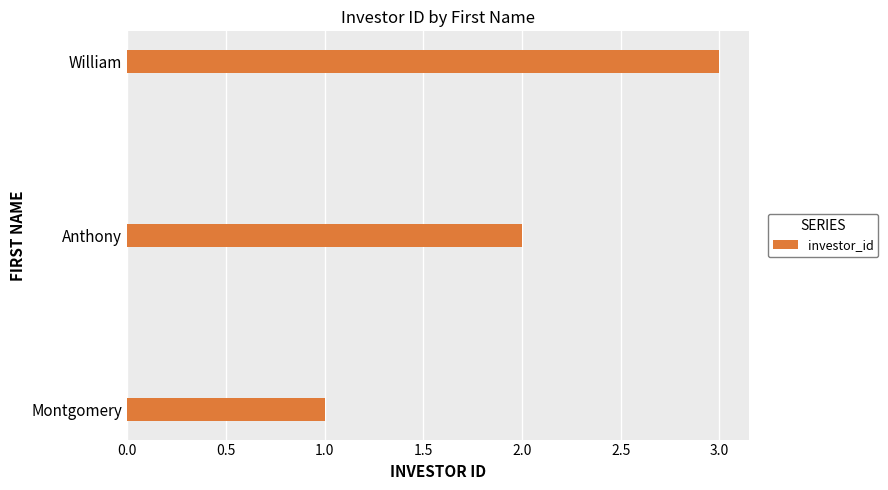

True or false: the data shows 1 at Montgomery.

True